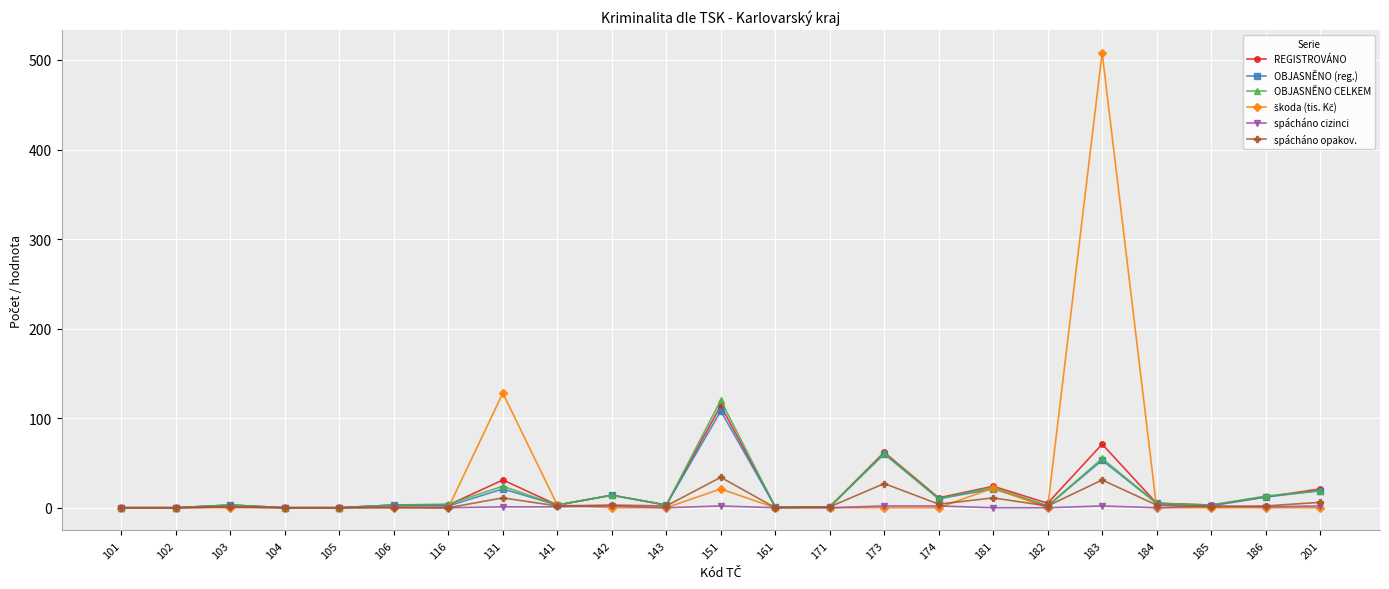

What is the sum of all OBJASNĚNO (reg.) values?

343